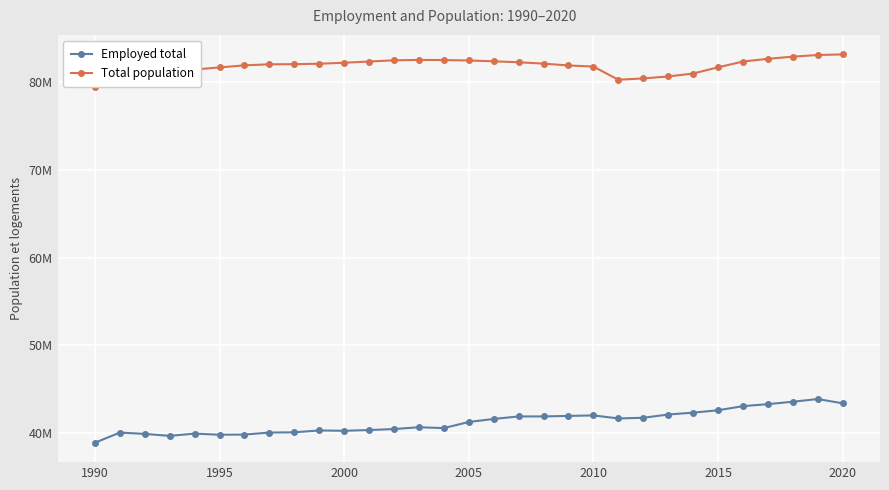

Is this an area chart (filled region under the line)?

No